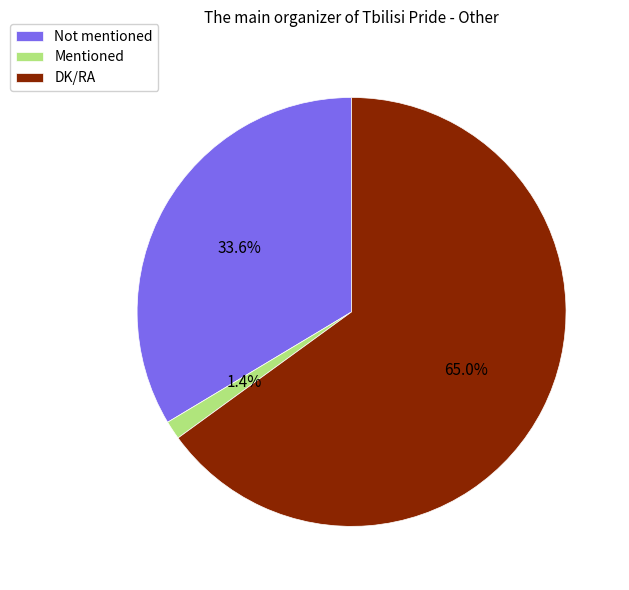

How many segments does this pie chart have?

3